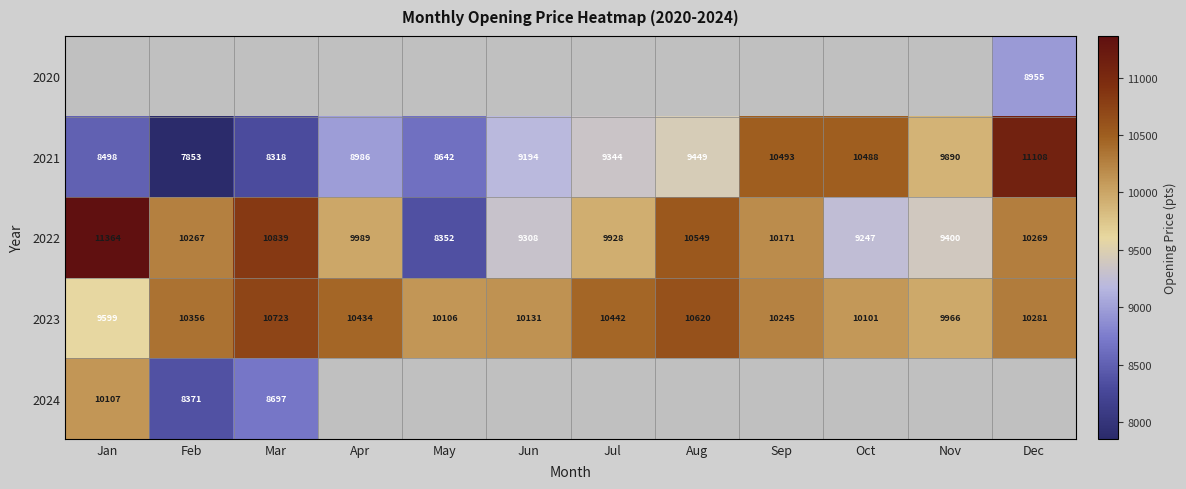

Which category has the lowest value in the 2023 series?

Jan